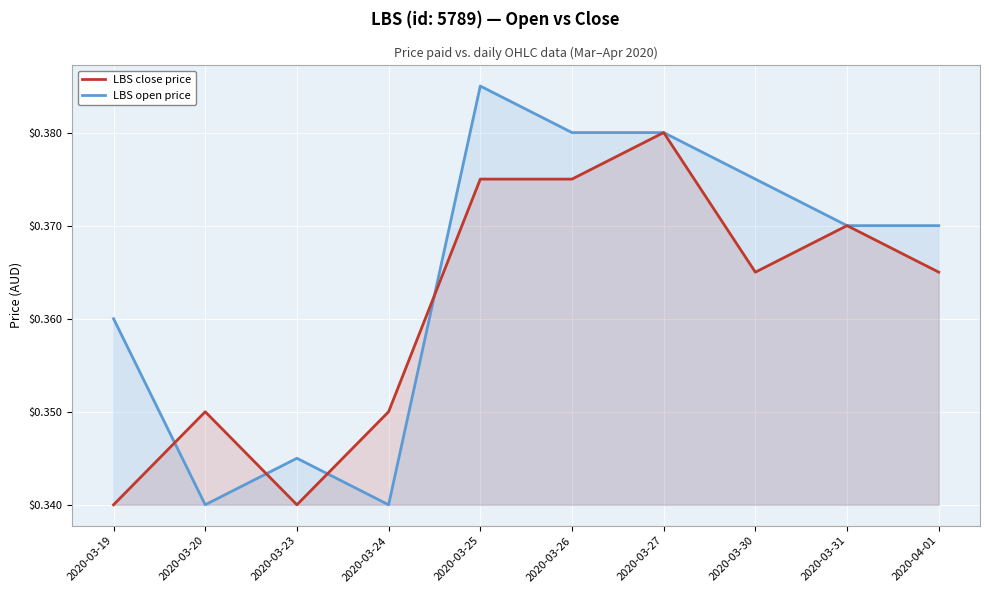

What is the sum of all LBS close price values?

3.6